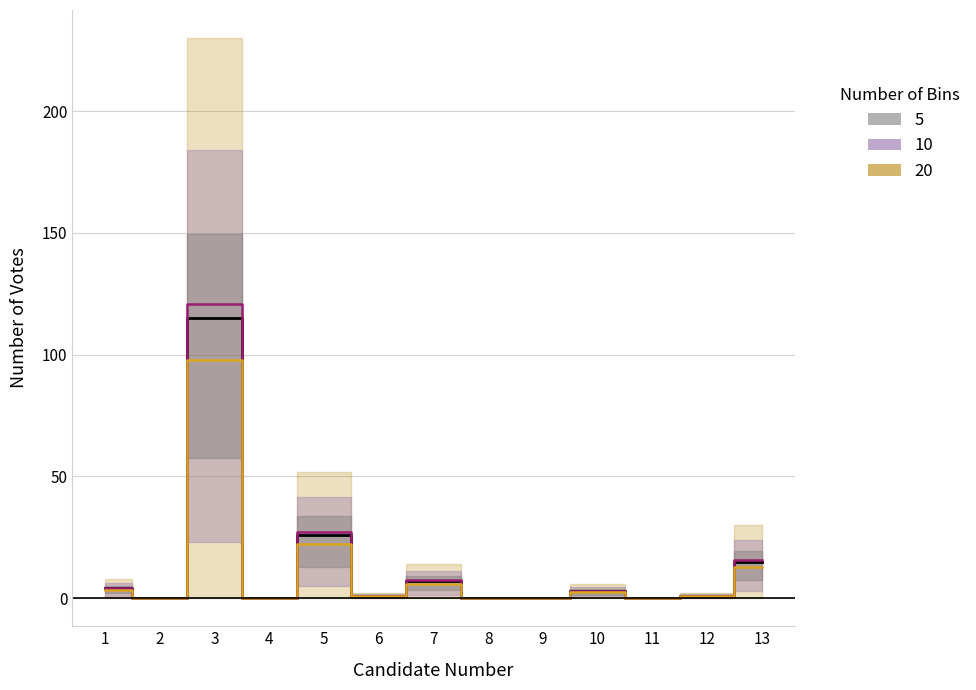

True or false: the data shows 2 at 7.

False